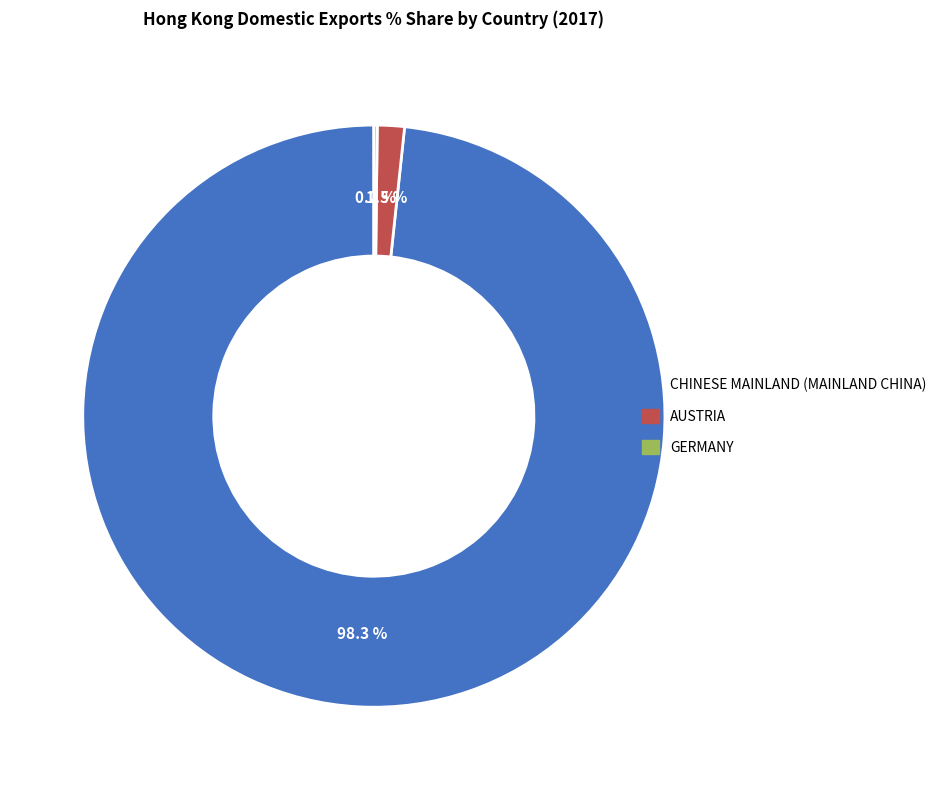

What is the total percentage of AUSTRIA and CHINESE MAINLAND (MAINLAND CHINA)?

99.8%